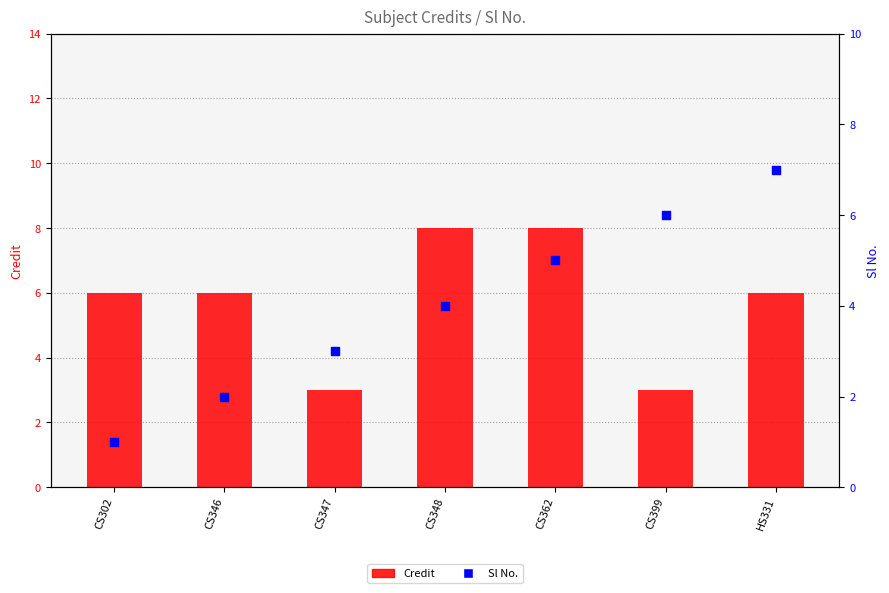

Which series has the widest spread of Y values?

Sl No.